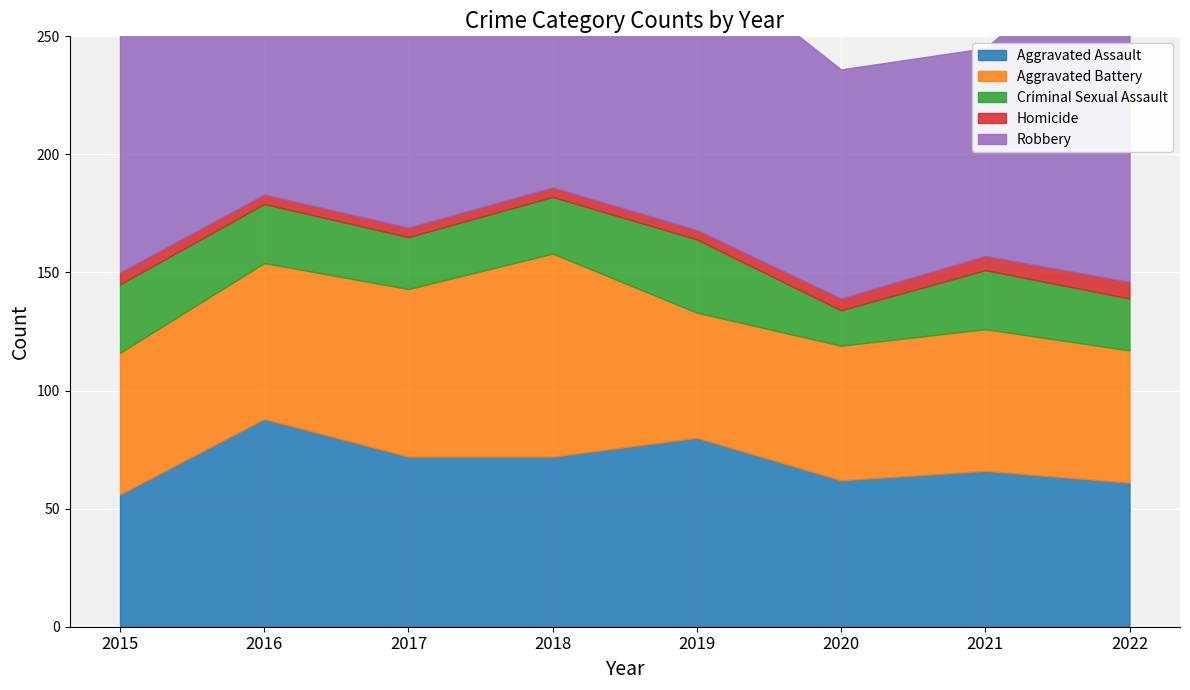

What are all the series names shown in the legend?

Aggravated Assault, Aggravated Battery, Criminal Sexual Assault, Homicide, Robbery